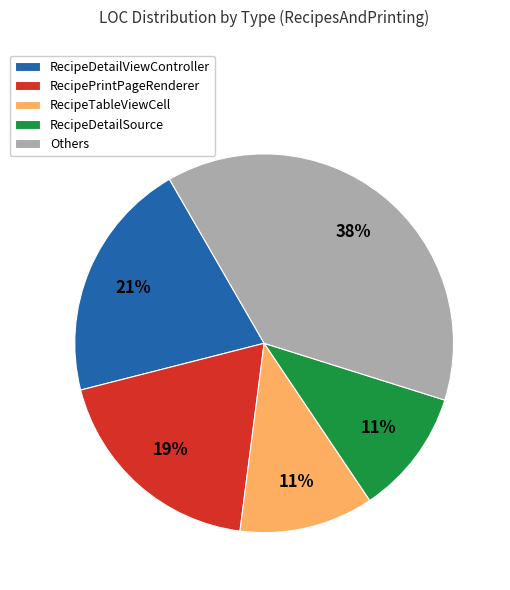

True or false: RecipePrintPageRenderer accounts for 11% of the total.

False